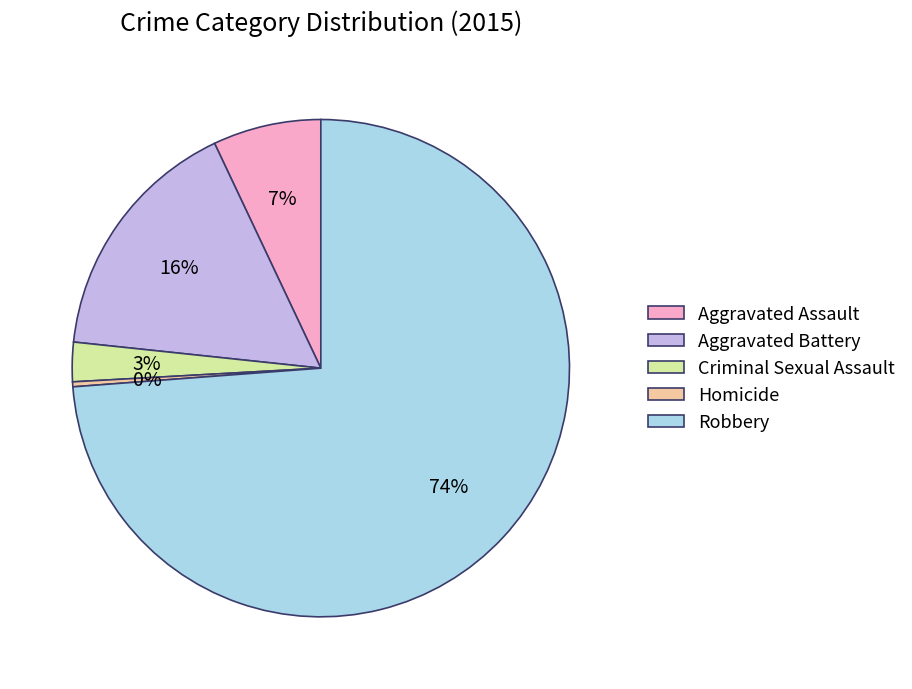

Combined, do Homicide and Criminal Sexual Assault account for over 50%?

No